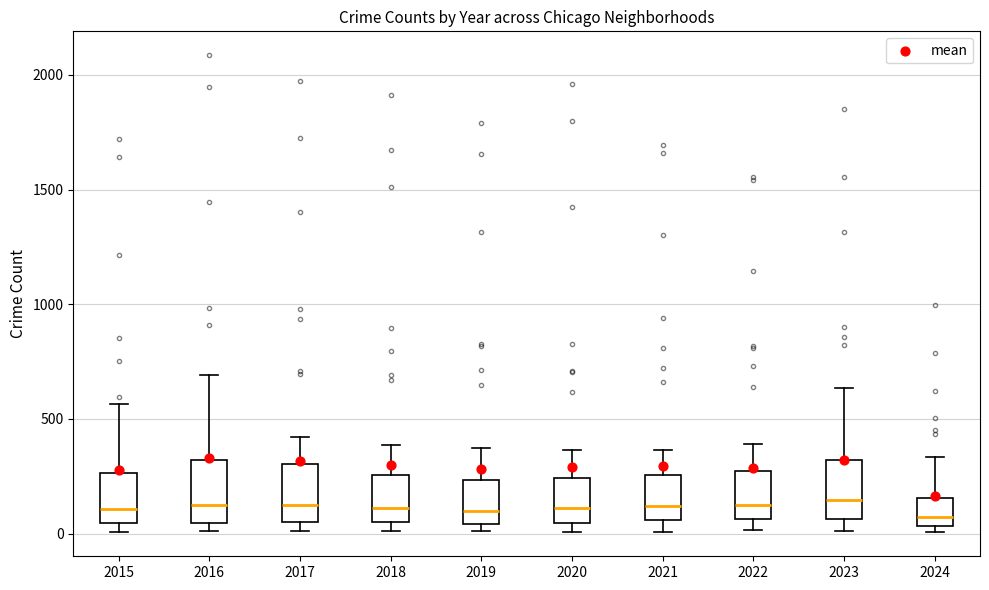

Where does the upper whisker of the box at x = 2024 end on the y-axis? The values are not printed on the chart, so give them approximately, as read against the axis.

350